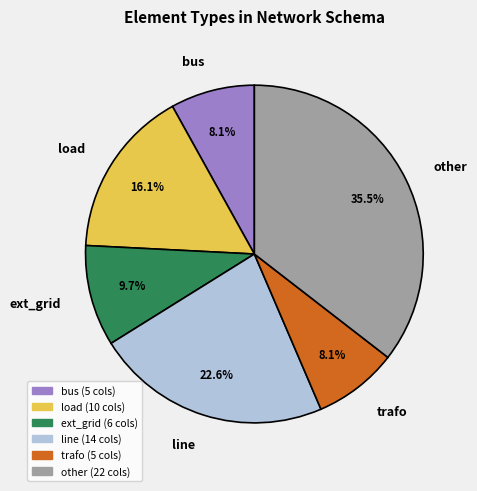

Is there a majority slice in this chart?

No